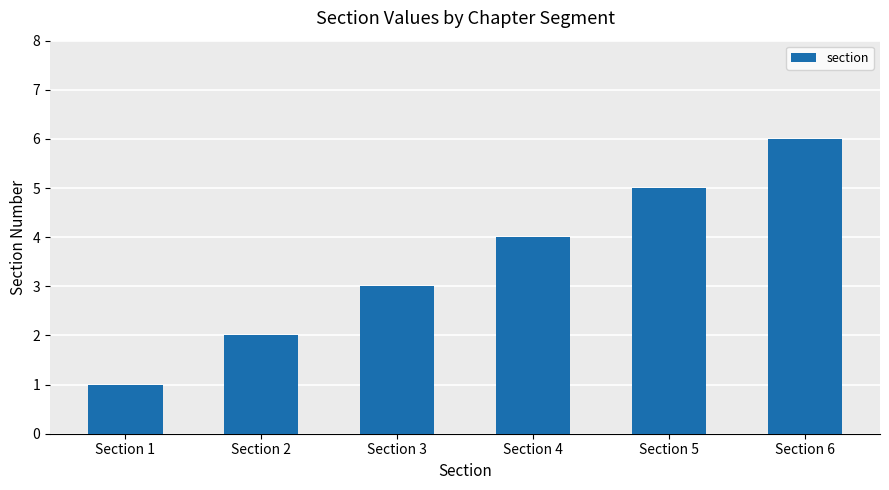

Count the values in the range 2 to 5.

4